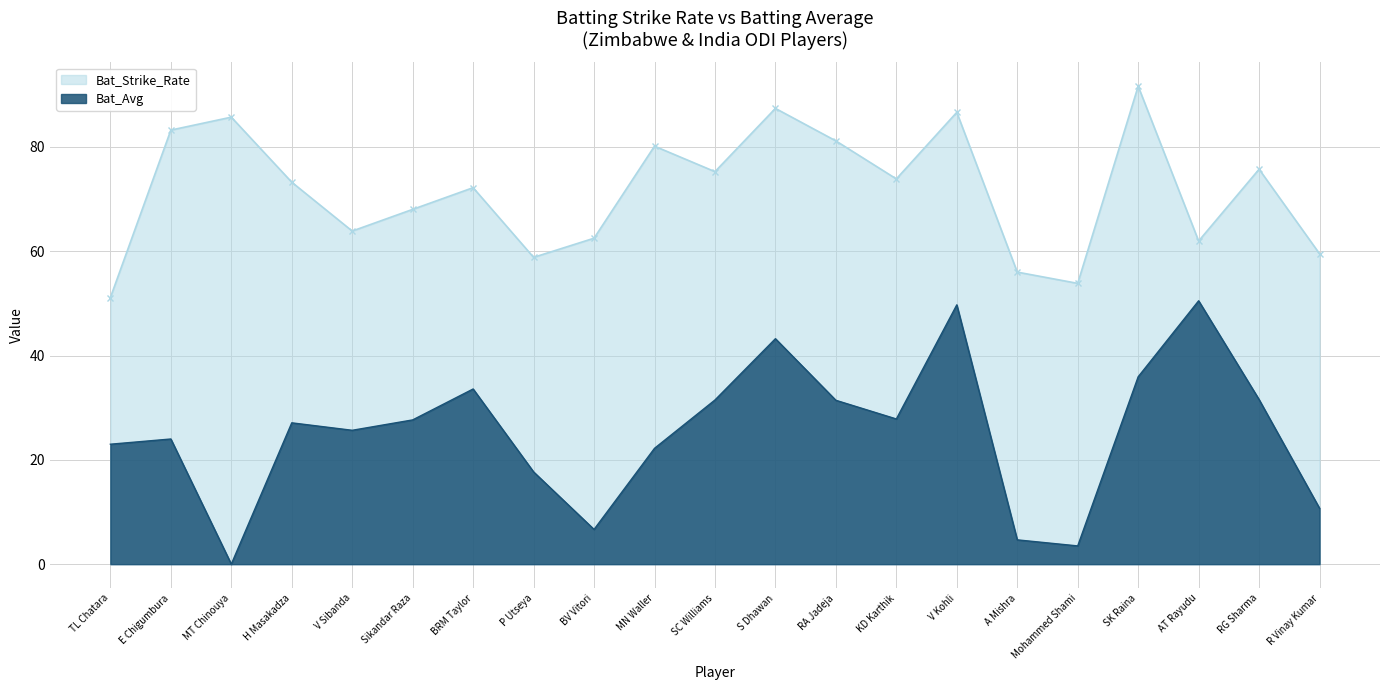

What is the sum of the Bat_Strike_Rate values at MT Chinouya and V Sibanda?

149.6